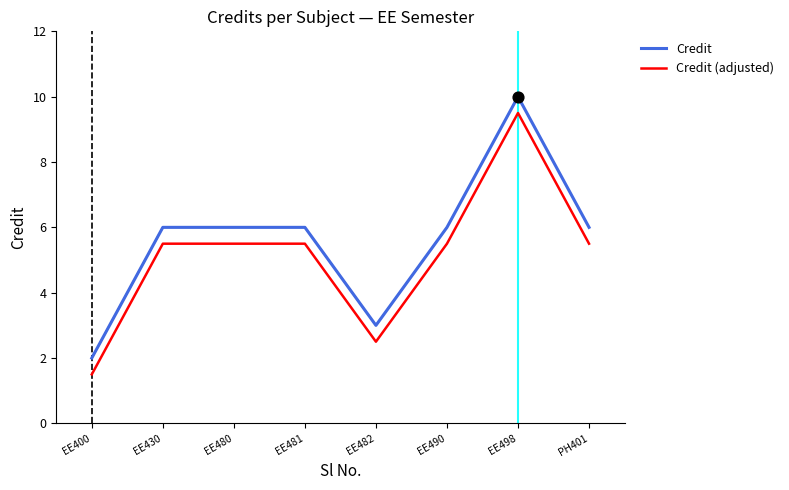

At which category is the sum across all series the highest?

EE498